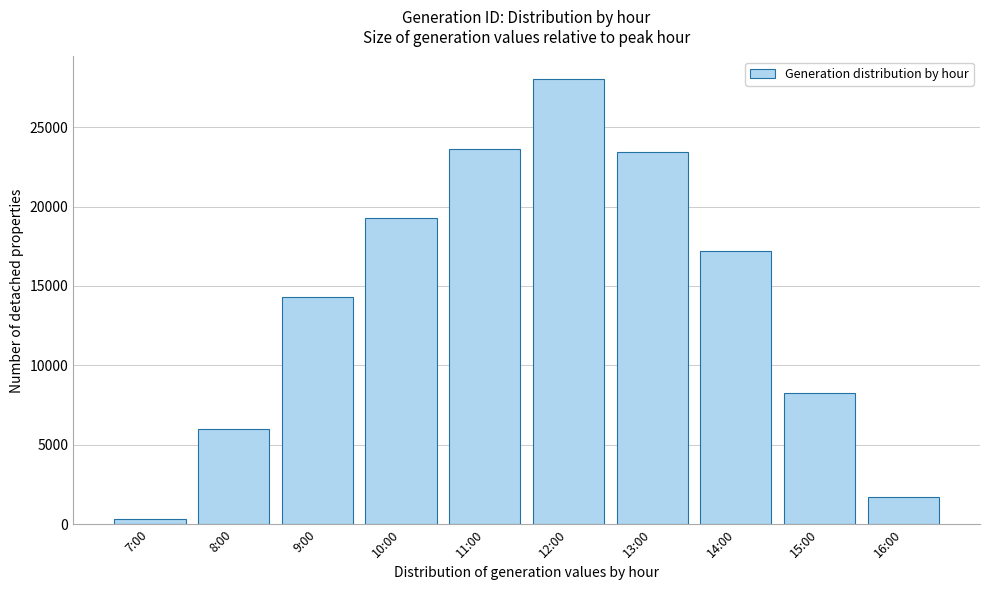

Reading right to left, list all the values displayed in this chart.

16:00=1723.5	15:00=8250.0	14:00=17197.8	13:00=23404.7	12:00=28045.7	11:00=23615.8	10:00=19255.2	9:00=14308.7	8:00=6015.0	7:00=305.6